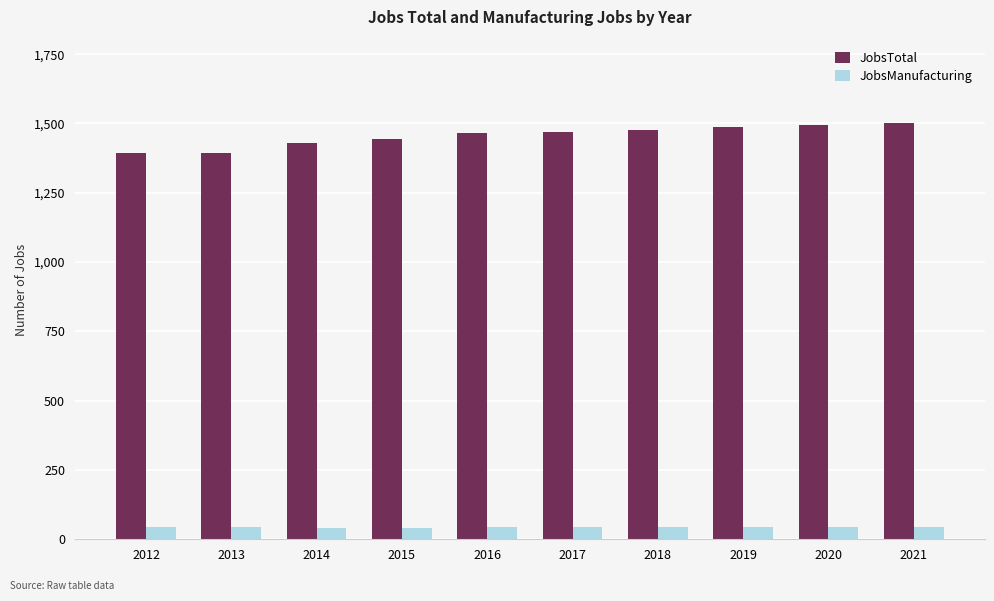

List the series in order of their overall mean, highest first.

JobsTotal, JobsManufacturing